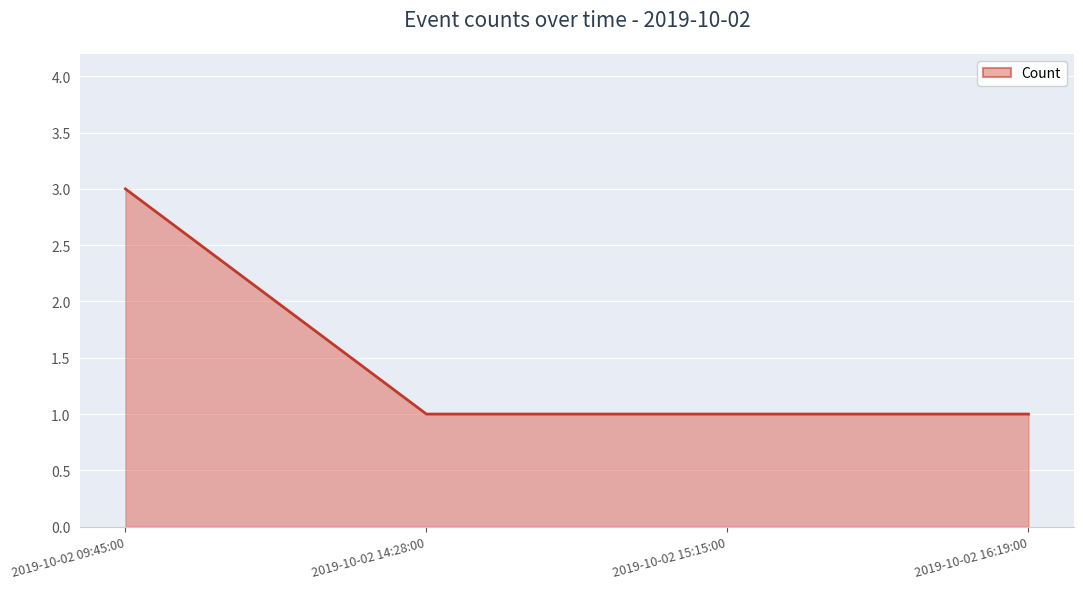

Reading left to right, what are all the values shown in this chart?

3	1	1	1